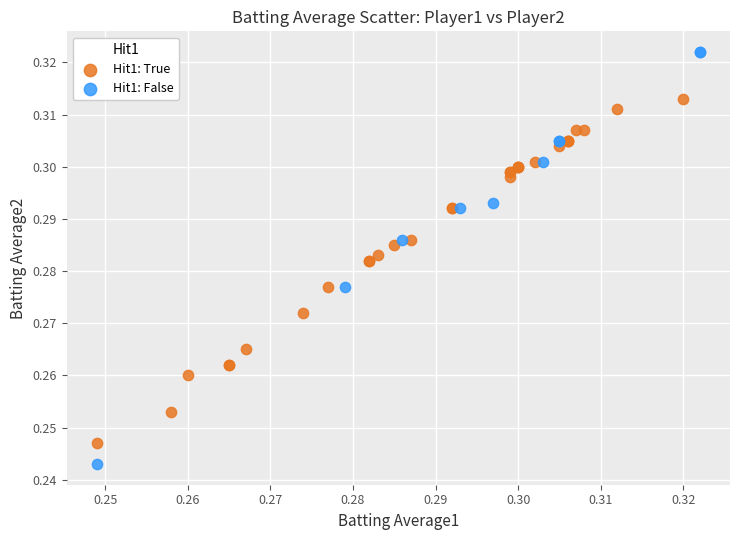

Which series reaches the maximum Y coordinate?

Hit1: False